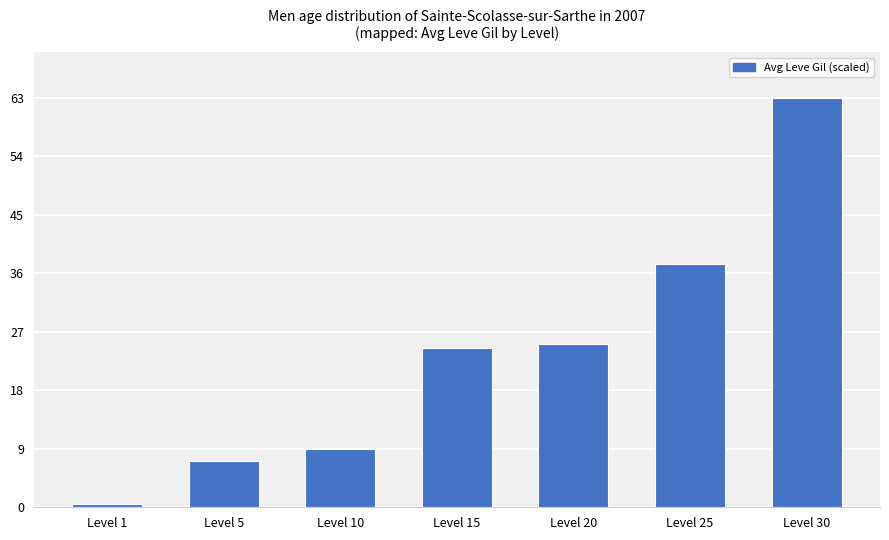

Which label corresponds to the largest value in the chart?

Level 30